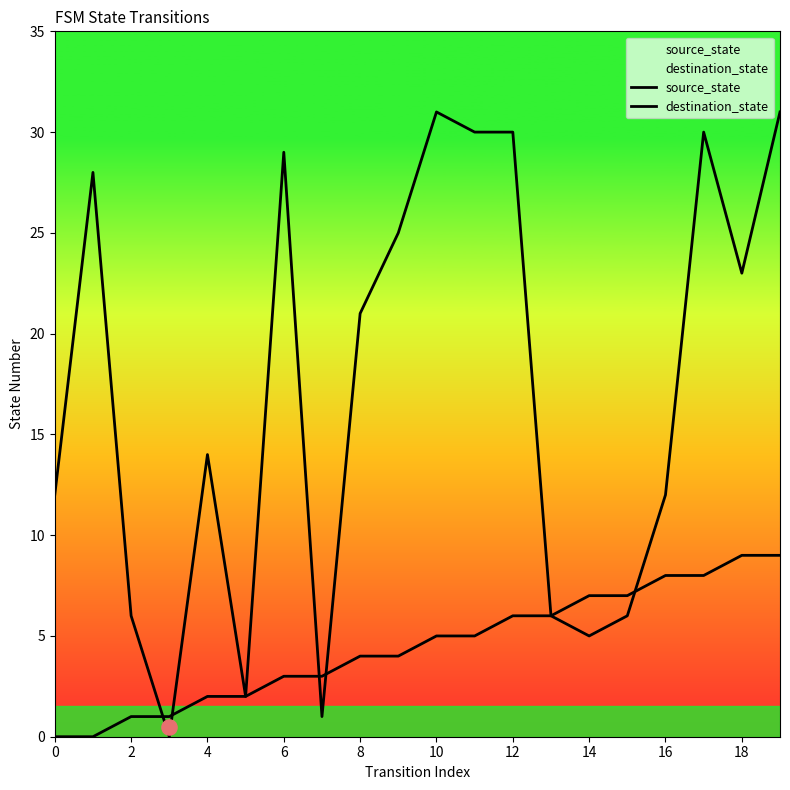

At how many categories does at least one series exceed 24?

8